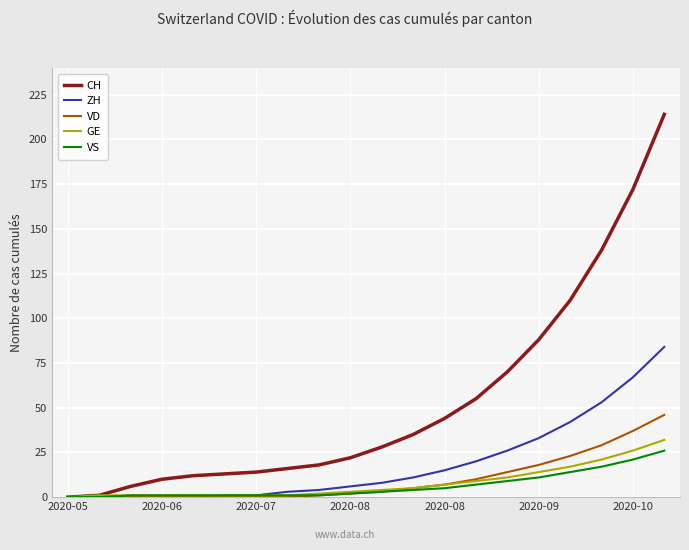

Which series has the largest total across all categories?

CH